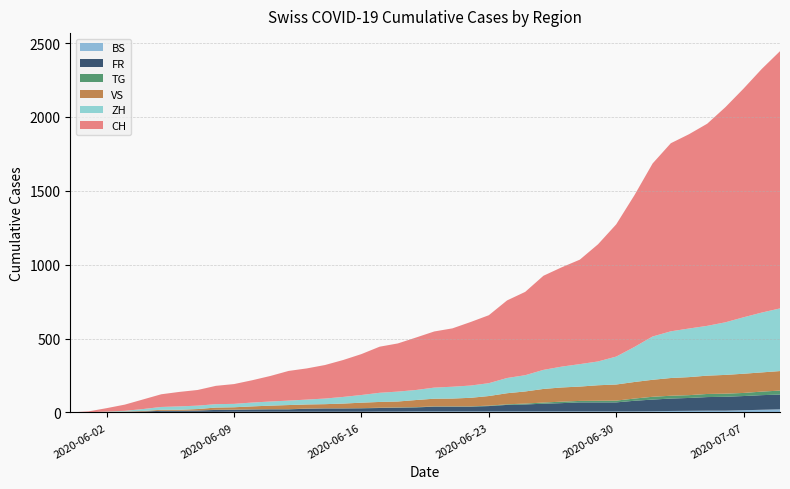

Reading left to right, extract all data points from this chart.

BS: 0	0	0	1	1	4	4	4	4	5	5	5	5	5	5	5	5	6	6	7	7	7	7	7	7	7	7	7	7	7	7	7	8	10	11	12	12	15	18	21
FR: 0	0	2	3	5	7	7	9	13	13	15	16	16	20	22	22	23	24	26	27	32	32	32	36	44	47	52	56	61	61	61	72	79	84	87	92	94	96	99	100
TG: 0	0	0	0	0	0	0	0	1	1	1	1	1	1	1	1	1	2	2	2	2	2	2	3	4	6	8	10	10	11	12	15	19	19	19	21	21	21	24	27
VS: 0	1	2	2	4	7	7	10	15	16	20	24	28	28	28	32	37	39	40	48	52	53	58	65	75	82	92	96	97	105	109	112	115	120	122	124	127	130	130	132
ZH: 0	0	2	5	13	19	23	23	23	23	26	28	30	33	38	45	52	62	67	68	75	80	83	87	103	110	129	141	152	161	189	237	293	316	329	337	356	382	405	424
CH: 0	6	23	42	65	86	98	106	124	134	151	173	201	211	227	250	277	312	326	355	380	395	430	460	525	564	637	672	707	793	895	1027	1171	1273	1315	1368	1456	1548	1649	1741